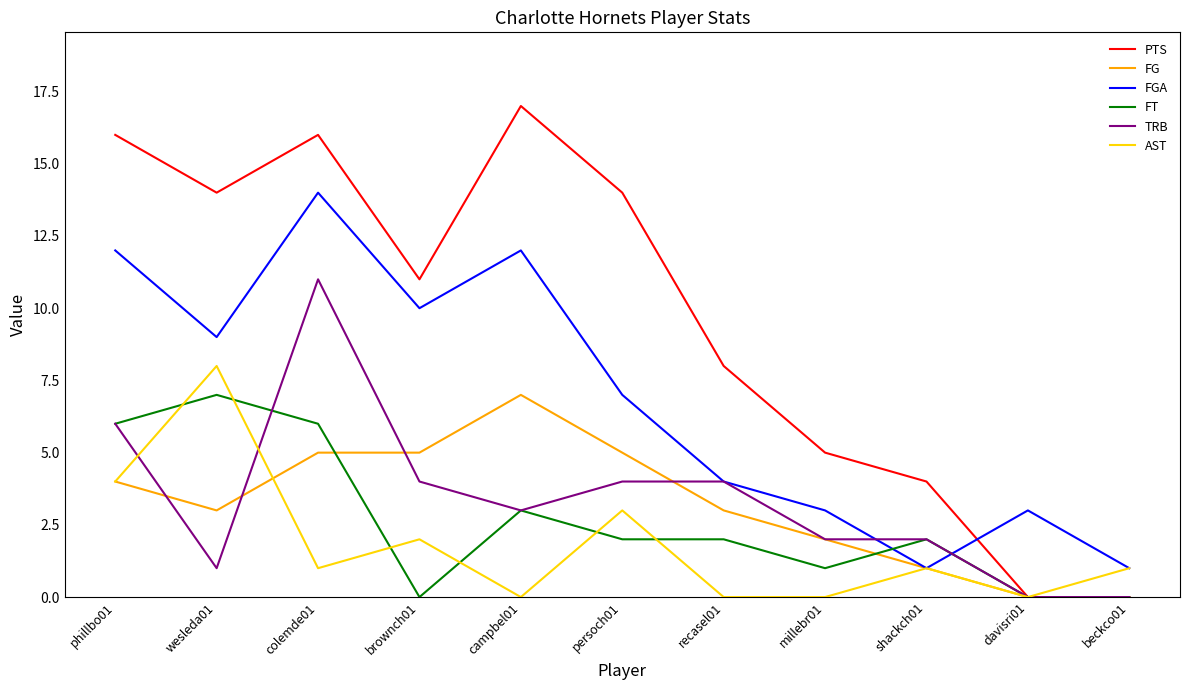

Reading left to right, extract all data points from this chart.

PTS: 16	14	16	11	17	14	8	5	4	0	0
FG: 4	3	5	5	7	5	3	2	1	0	0
FGA: 12	9	14	10	12	7	4	3	1	3	1
FT: 6	7	6	0	3	2	2	1	2	0	0
TRB: 6	1	11	4	3	4	4	2	2	0	0
AST: 4	8	1	2	0	3	0	0	1	0	1